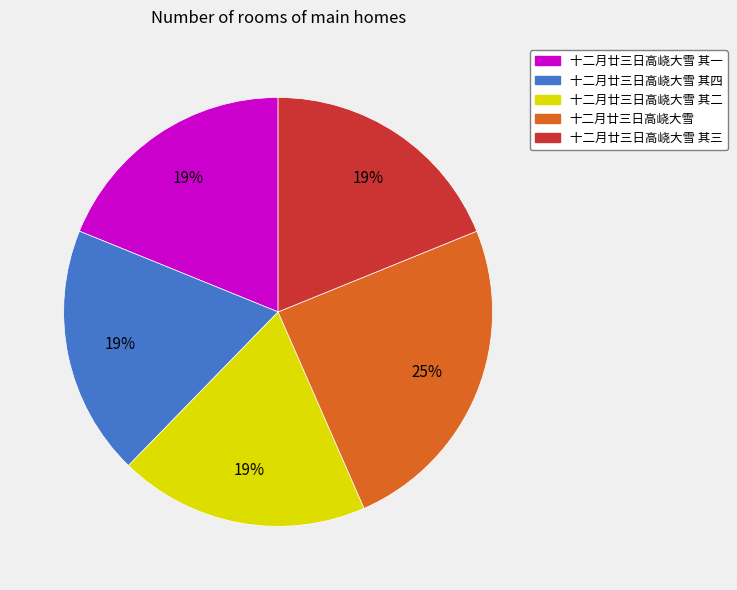

True or false: 十二月廿三日高峣大雪 accounts for 36% of the total.

False